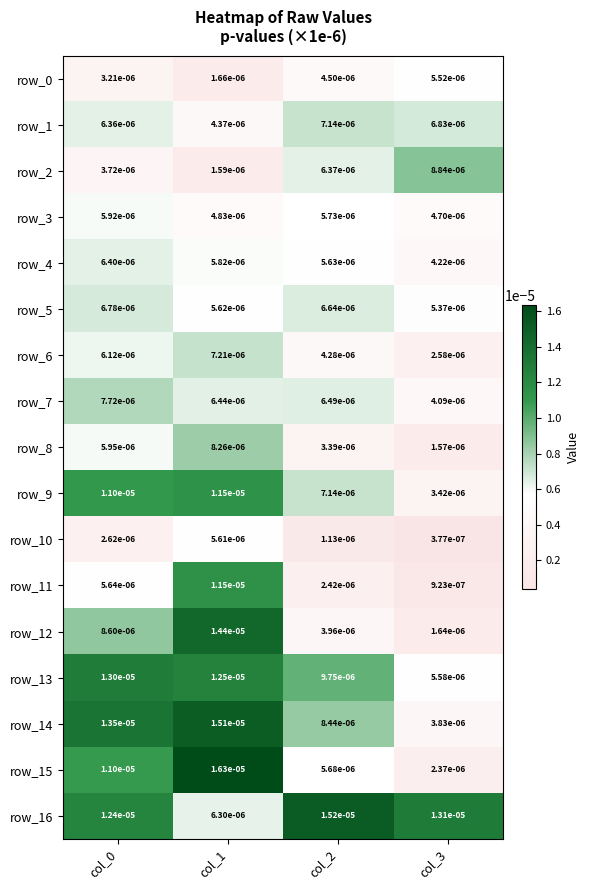

Is the value of row_8 at col_3 greater than the value of row_1 at col_1?

No